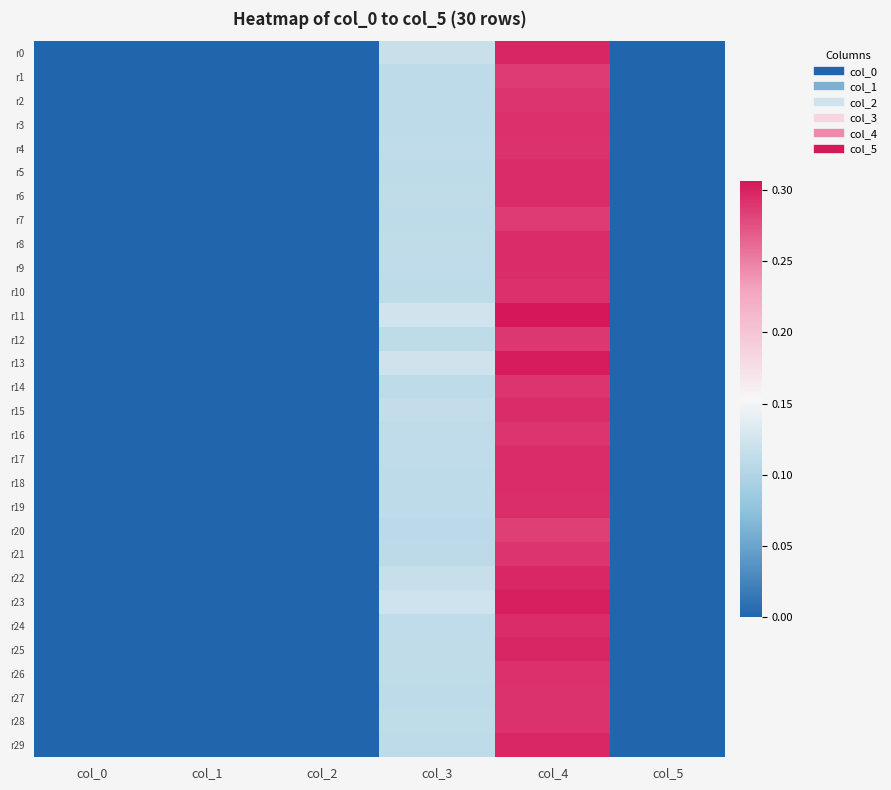

Which category has the highest value across all series?

col_4